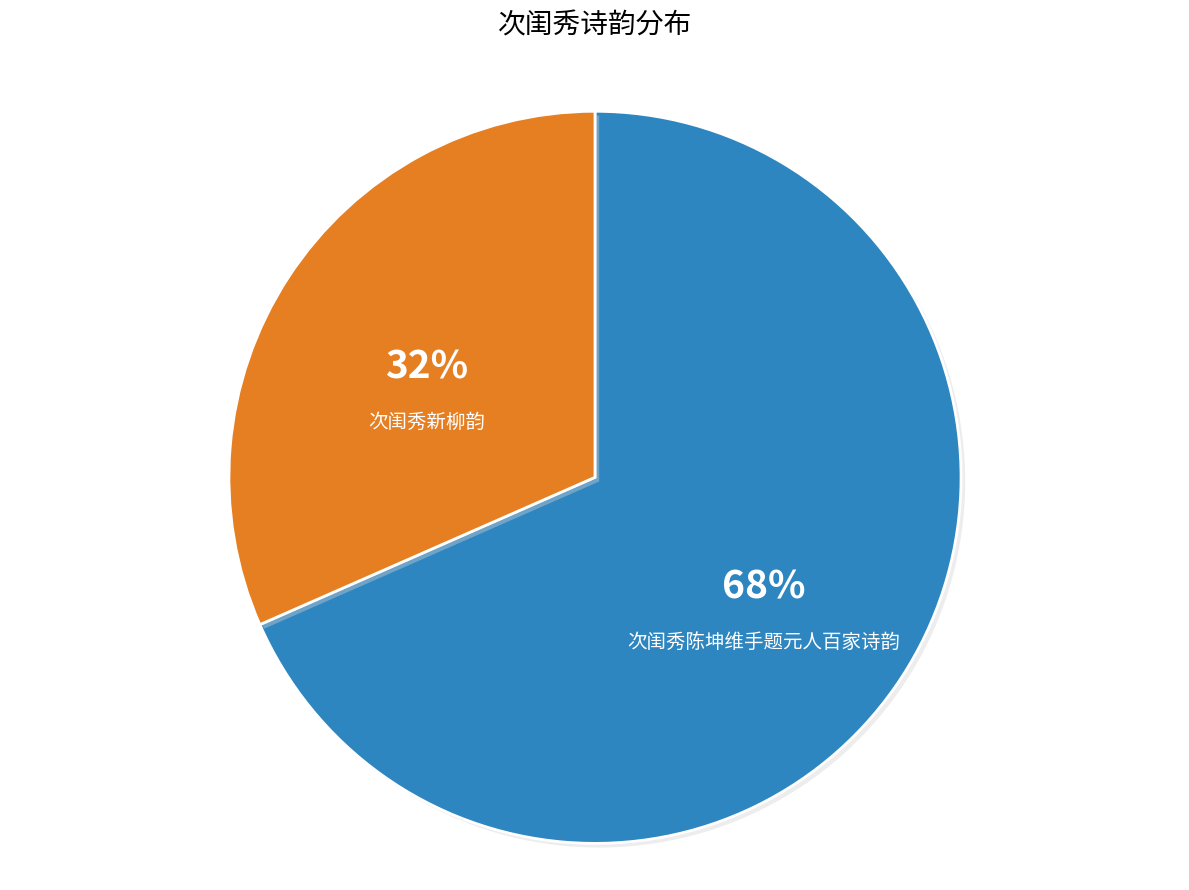

Is there a majority slice in this chart?

Yes